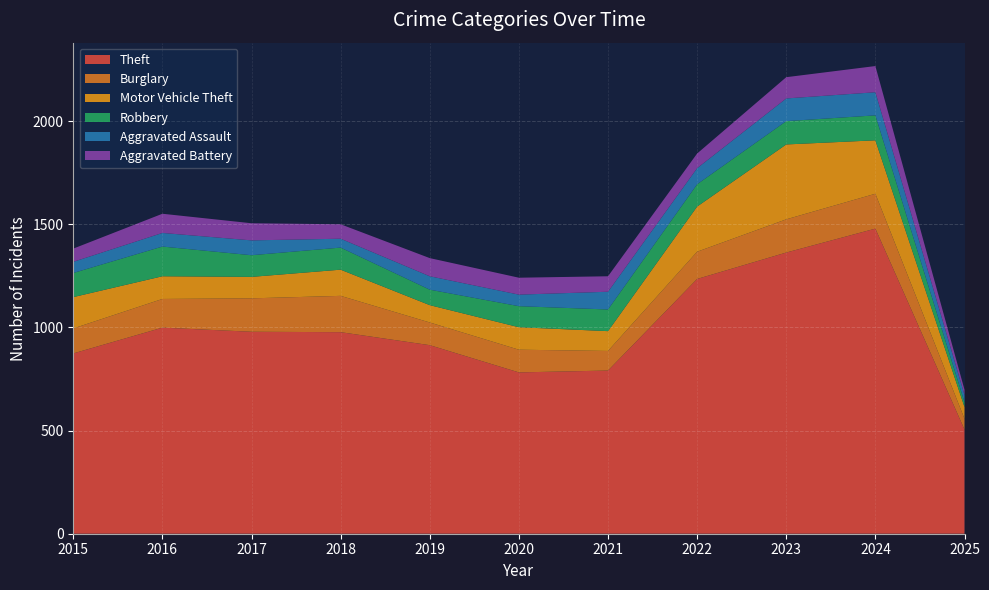

Reading right to left, list all the values displayed in this chart.

Theft: 505	1479	1363	1235	791	782	914	977	979	999	874
Burglary: 52	169	161	132	95	110	110	176	162	139	121
Motor Vehicle Theft: 57	259	363	219	96	109	84	127	104	110	152
Robbery: 24	121	113	108	105	102	75	107	105	144	117
Aggravated Assault: 35	112	110	78	86	56	65	43	72	66	54
Aggravated Battery: 25	127	103	71	75	82	88	70	83	93	64